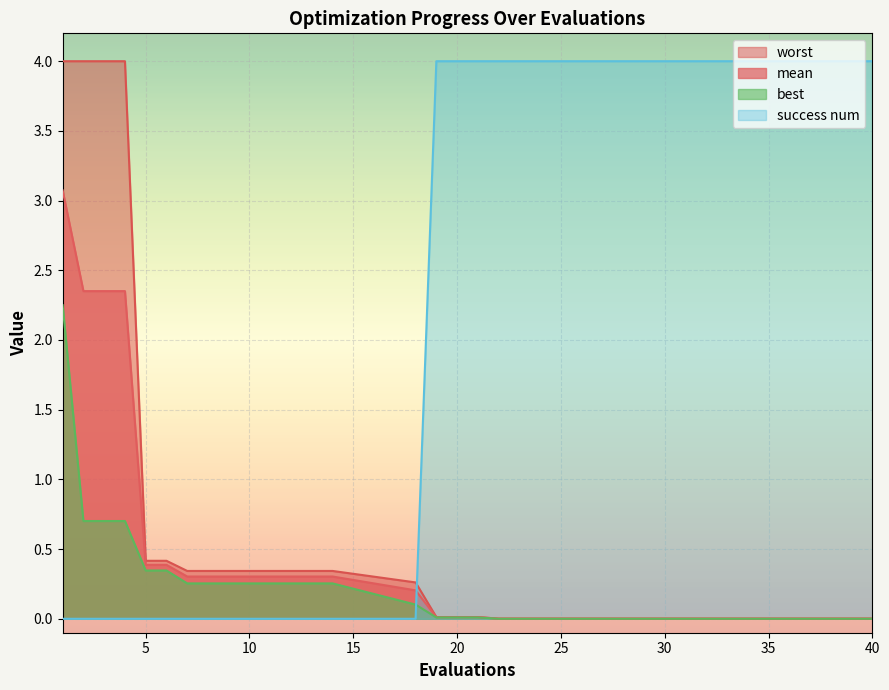

Reading left to right, what are all the values shown in this chart?

mean: 1=3.1	2=2.4	3=2.4	4=2.4	5=0.4	6=0.4	7=0.3	8=0.3	9=0.3	10=0.3	11=0.3	12=0.3	13=0.3	14=0.3	18=0.2	19=0.0	20=0.0	21=0.0	22=0.0	40=0.0
best: 1=2.2	2=0.7	3=0.7	4=0.7	5=0.3	6=0.3	7=0.3	8=0.3	9=0.3	10=0.3	11=0.3	12=0.3	13=0.3	14=0.3	18=0.1	19=0.0	20=0.0	21=0.0	22=0.0	40=0.0
worst: 1=4.0	2=4.0	3=4.0	4=4.0	5=0.4	6=0.4	7=0.3	8=0.3	9=0.3	10=0.3	11=0.3	12=0.3	13=0.3	14=0.3	18=0.3	19=0.0	20=0.0	21=0.0	22=0.0	40=0.0
success num: 1=0.0	2=0.0	3=0.0	4=0.0	5=0.0	6=0.0	7=0.0	8=0.0	9=0.0	10=0.0	11=0.0	12=0.0	13=0.0	14=0.0	18=0.0	19=4.0	20=4.0	21=4.0	22=4.0	40=4.0